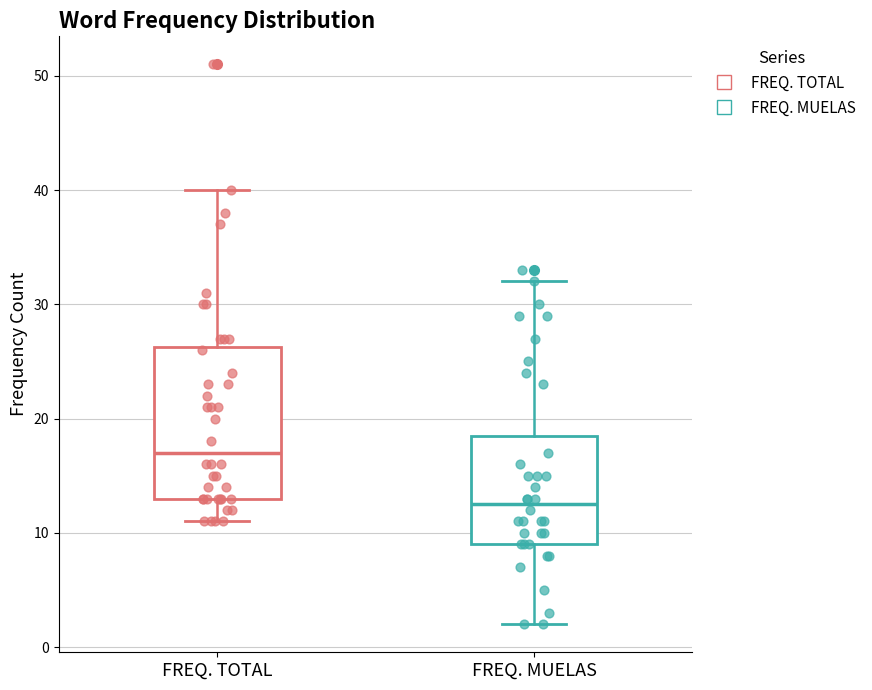

Where does the median line of the box for FREQ. TOTAL sit on the y-axis? The values are not printed on the chart, so give them approximately, as read against the axis.

17